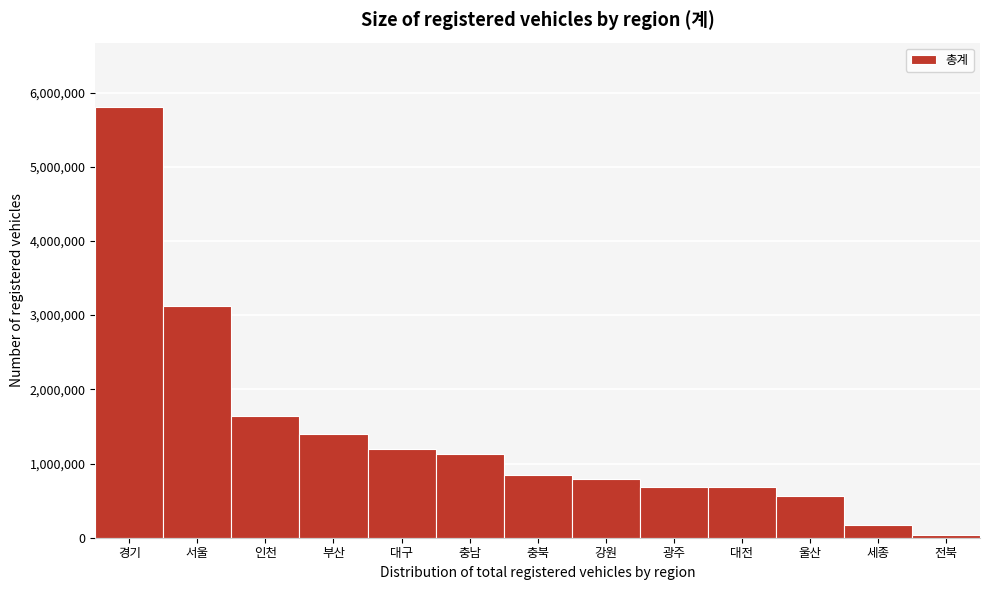

Where is the data nearest to the value 2921635?

서울